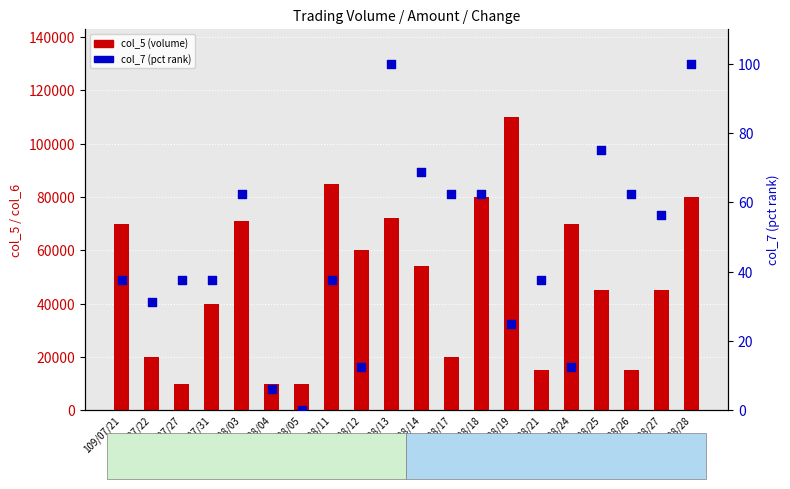

At which category is the sum across all series the highest?

109/08/19